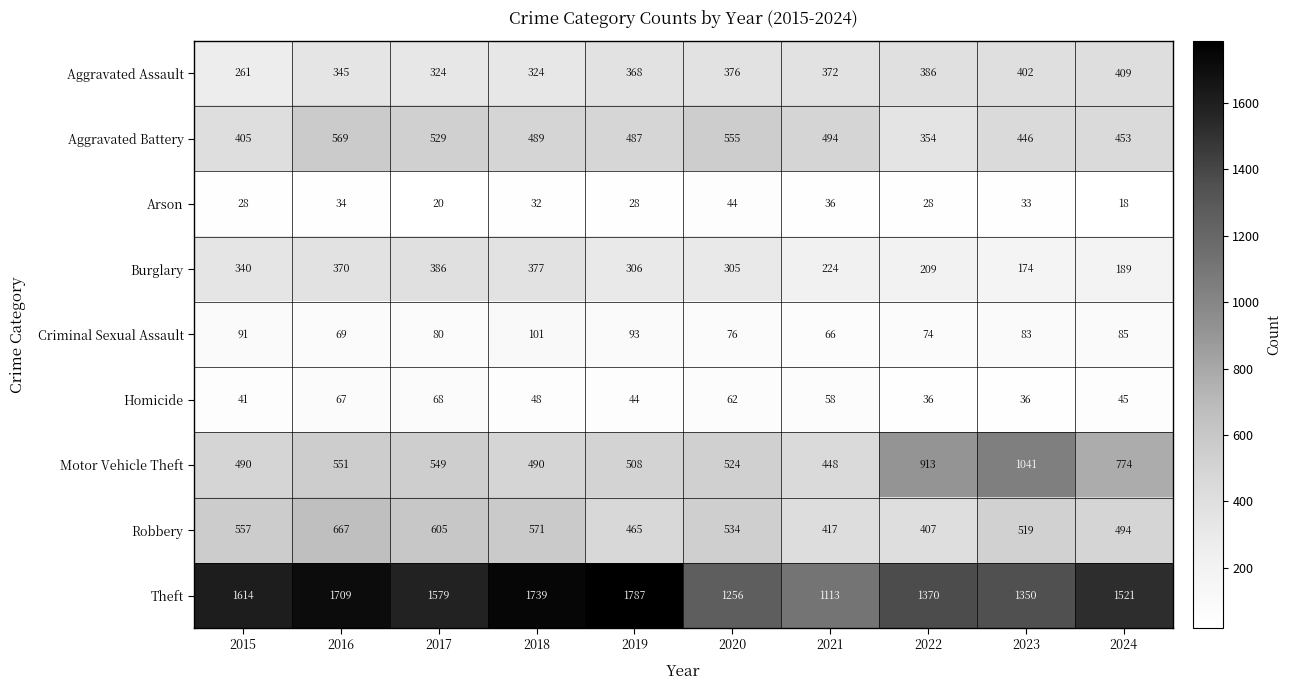

Rank the categories by Robbery value from highest to lowest.

2016, 2017, 2018, 2015, 2020, 2023, 2024, 2019, 2021, 2022